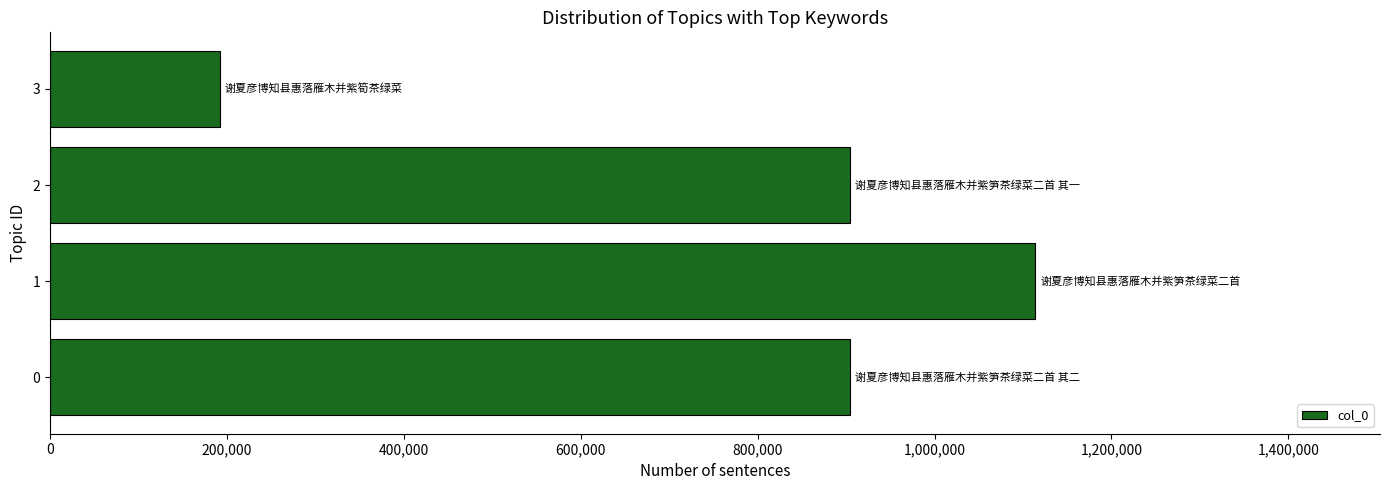

What value does the data have at 0, to the nearest 10?

904480